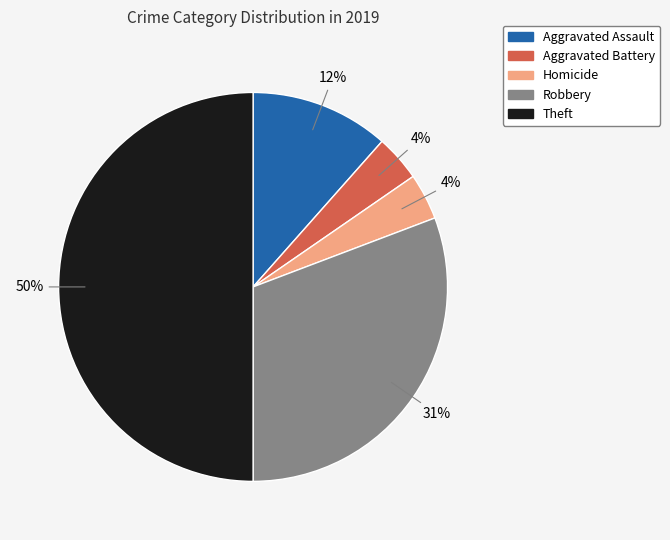

To the nearest percent, what is the difference between the largest and smallest slice percentages?

46%